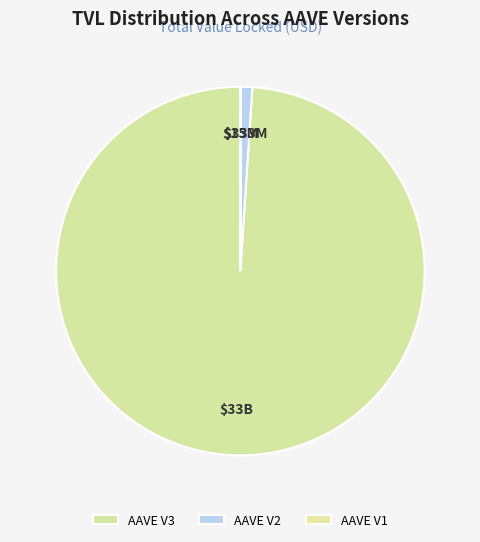

How many slices are in this pie chart?

3